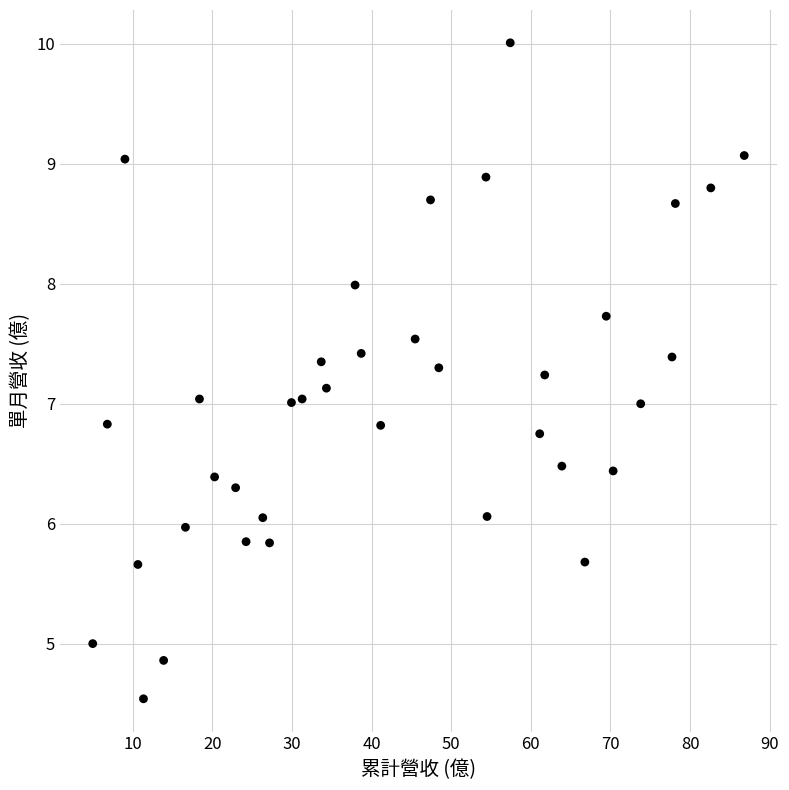

What is the range of Y values (max minus min)?

5.5